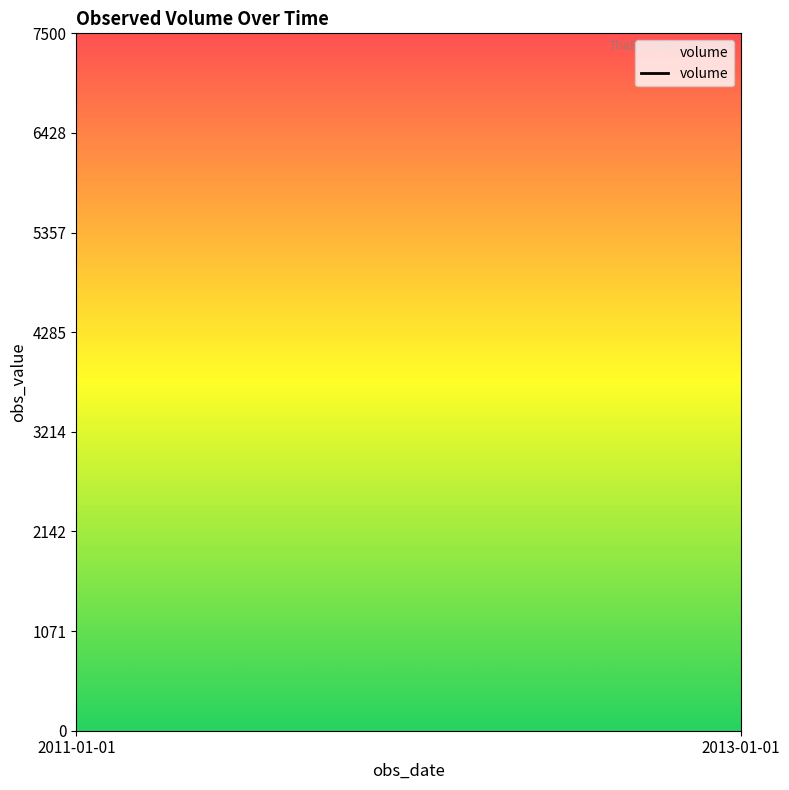

What is the change in value from 2011-01-01 to 2013-01-01?

+2973